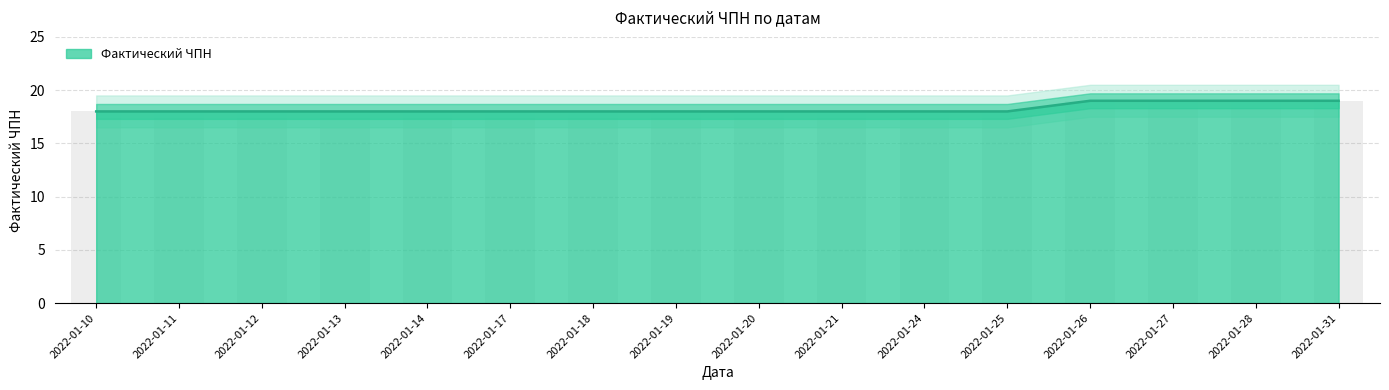

At which label is the value closest to 18?

2022-01-10